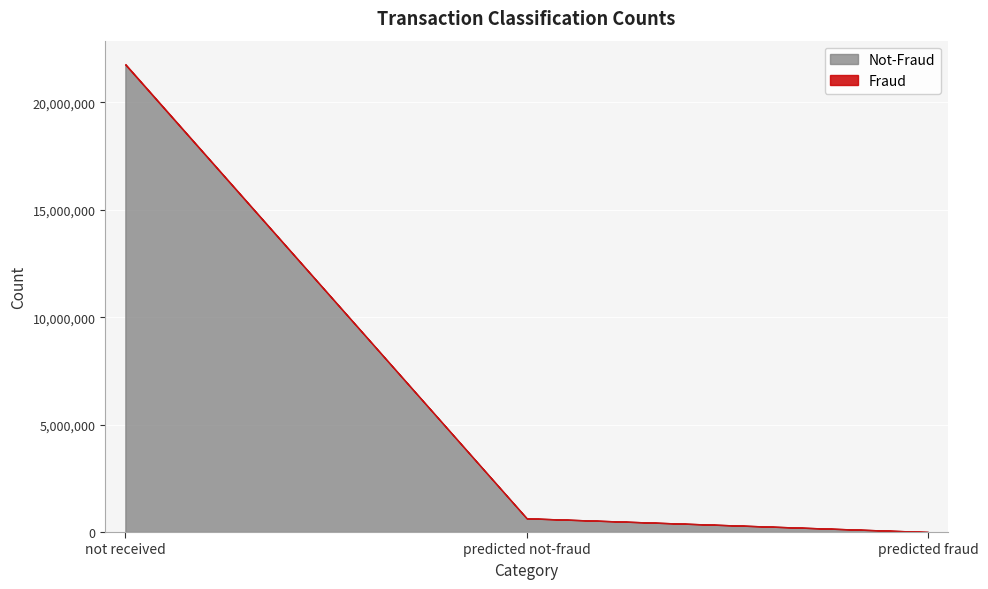

What is the average value of the Not-Fraud series?

7464404